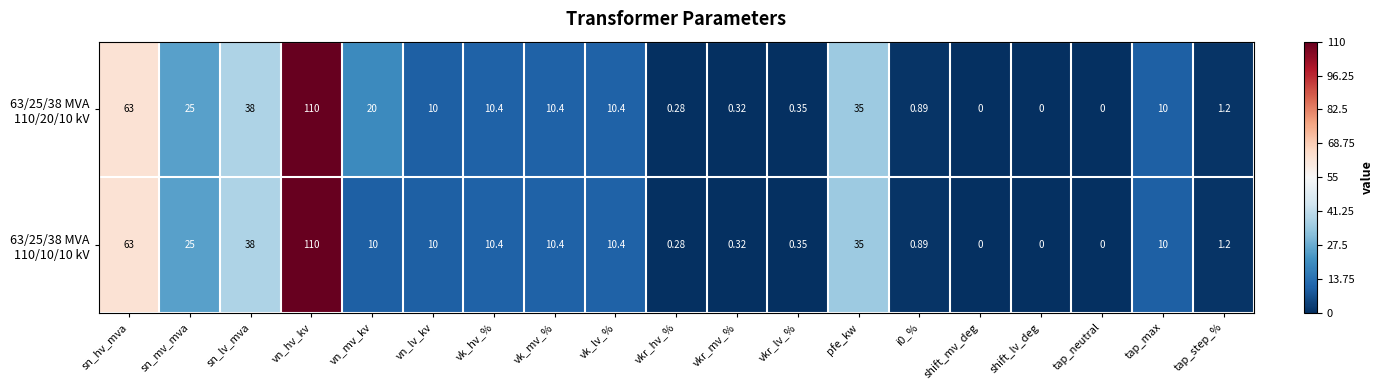

At which category is the sum across all series the highest?

vn_hv_kv